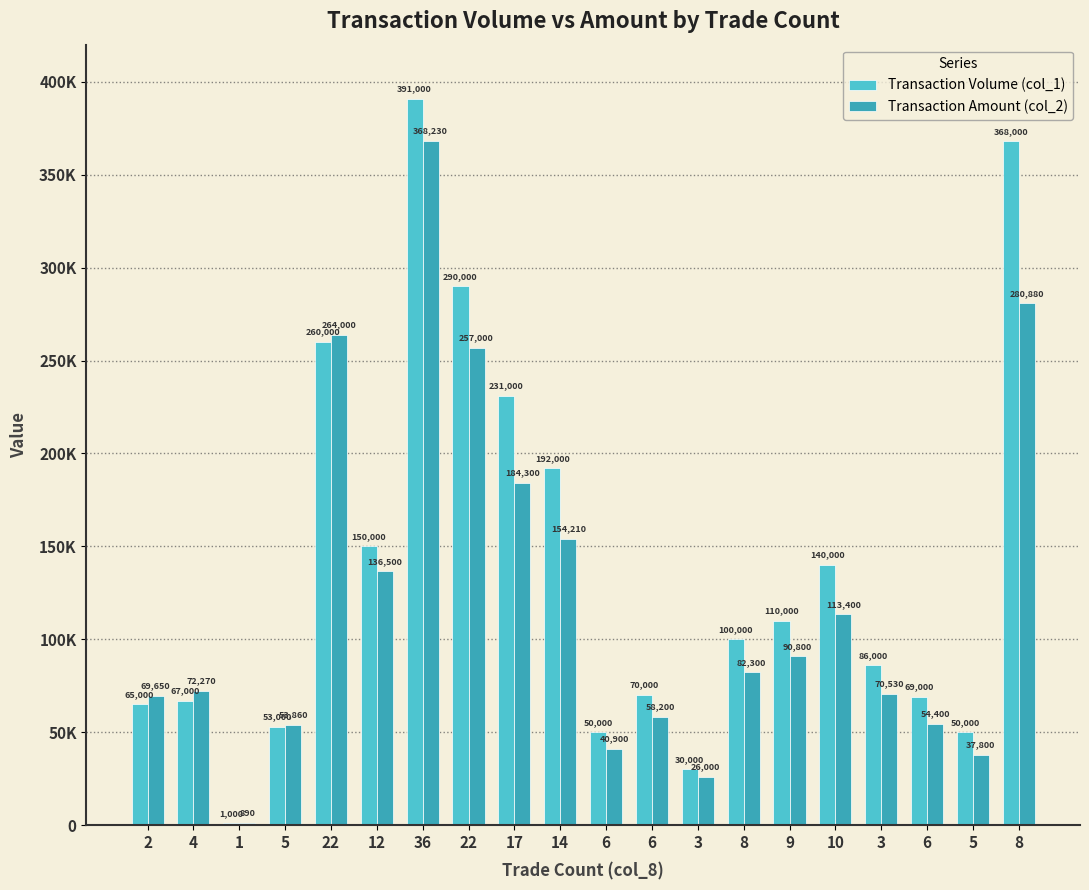

What is the maximum value shown in the chart?

391000